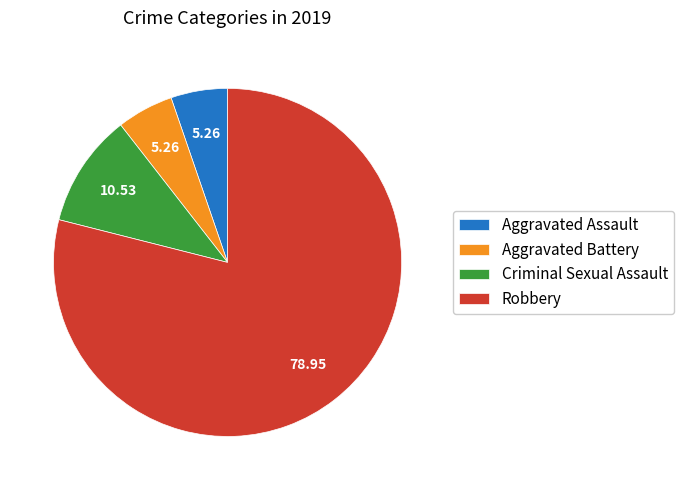

What is the ratio of the value at Aggravated Assault to the value at Aggravated Battery?

1.0